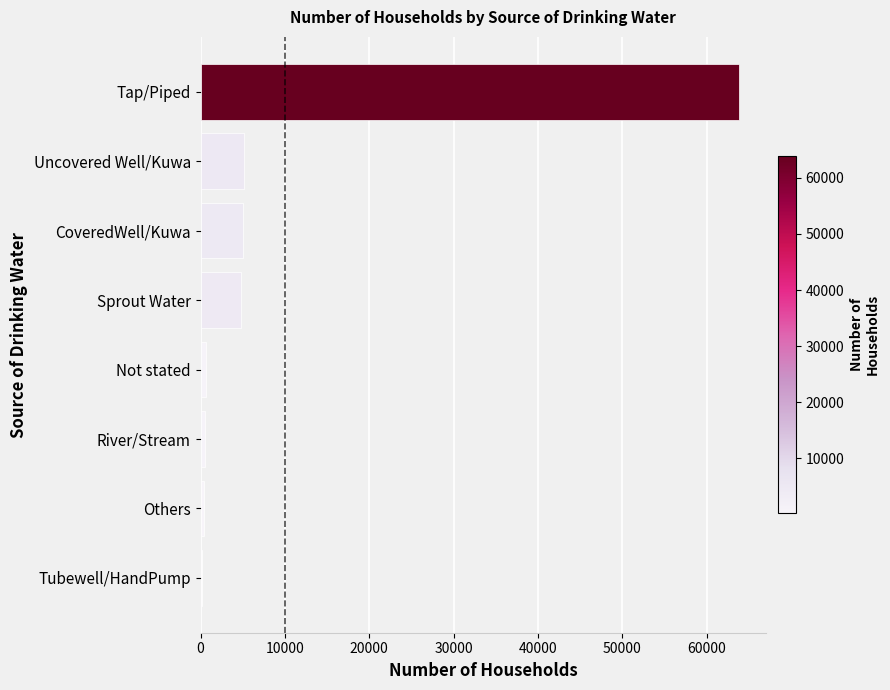

True or false: the data shows 4760 at Sprout Water.

True